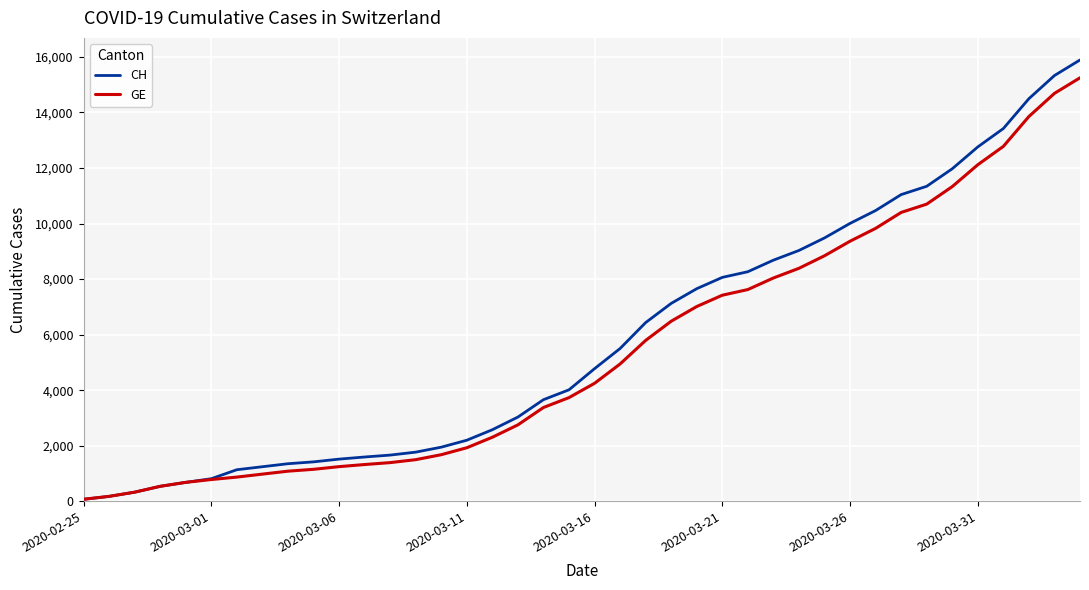

Does the chart display data point markers on the line(s)?

No